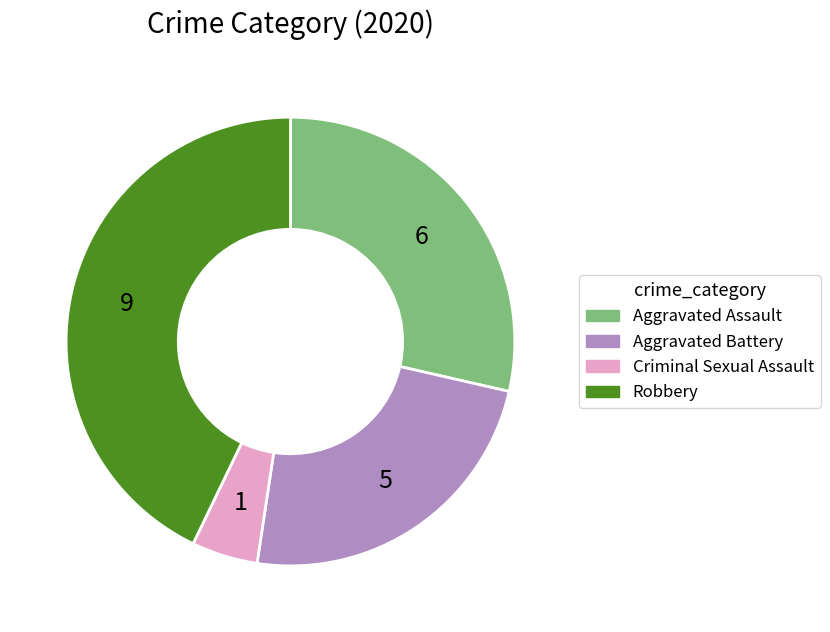

Between Robbery and Aggravated Battery, which is larger?

Robbery